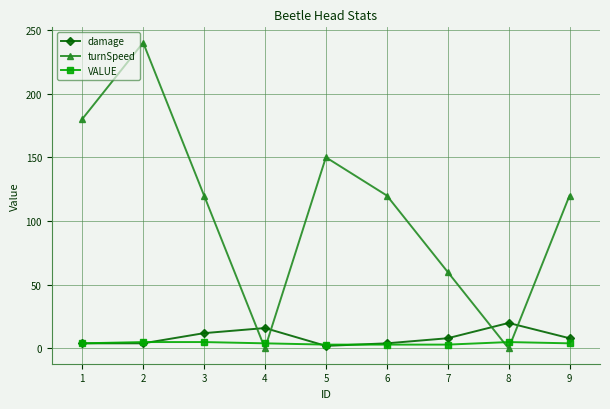

Where do VALUE and turnSpeed first cross each other?

3 and 4